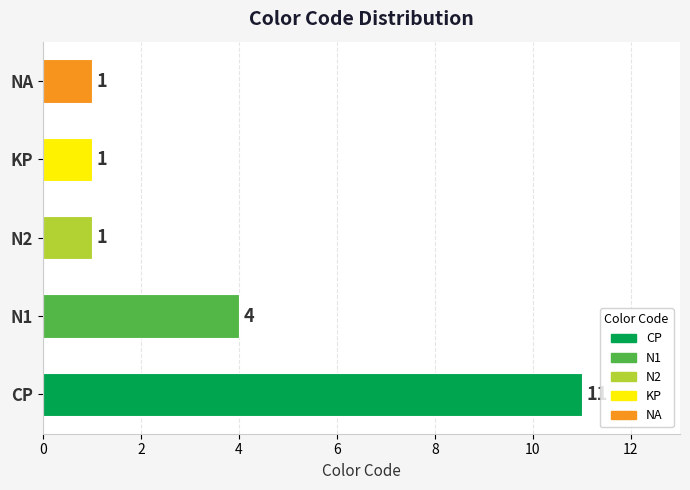

How many categories are shown in the chart?

5